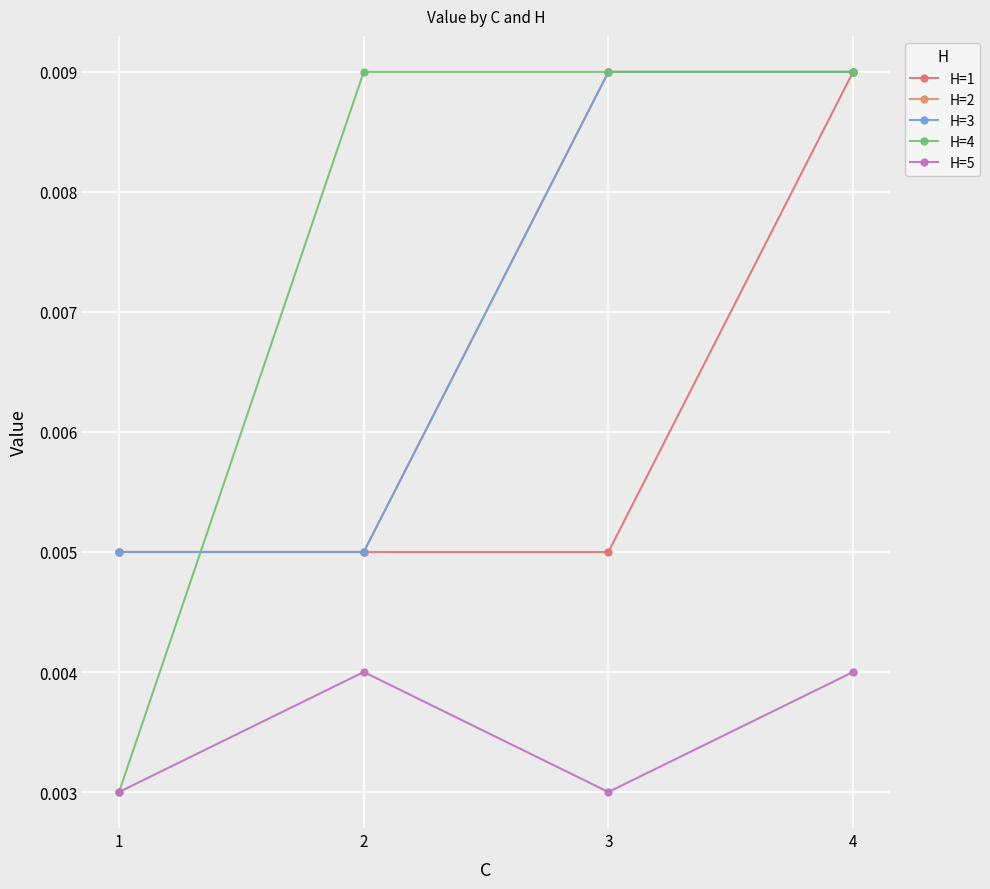

Is the value of H=1 at 3 greater than the value of H=2 at 3?

No